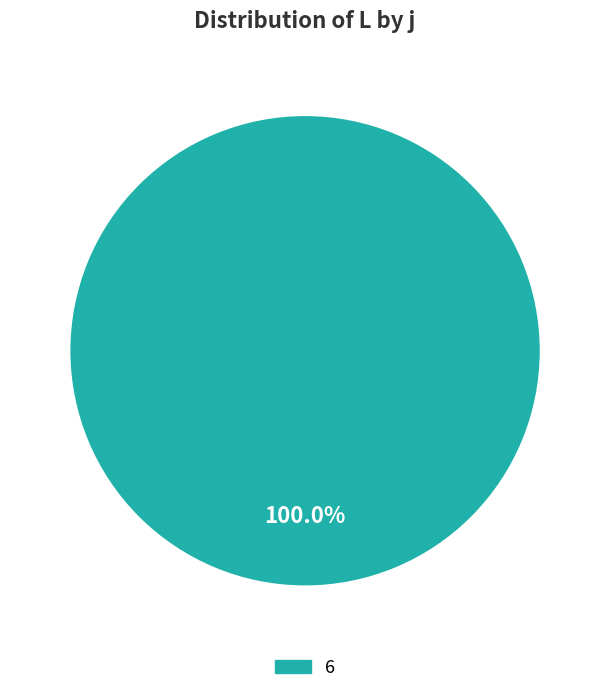

Rank the categories by value from lowest to highest.

6